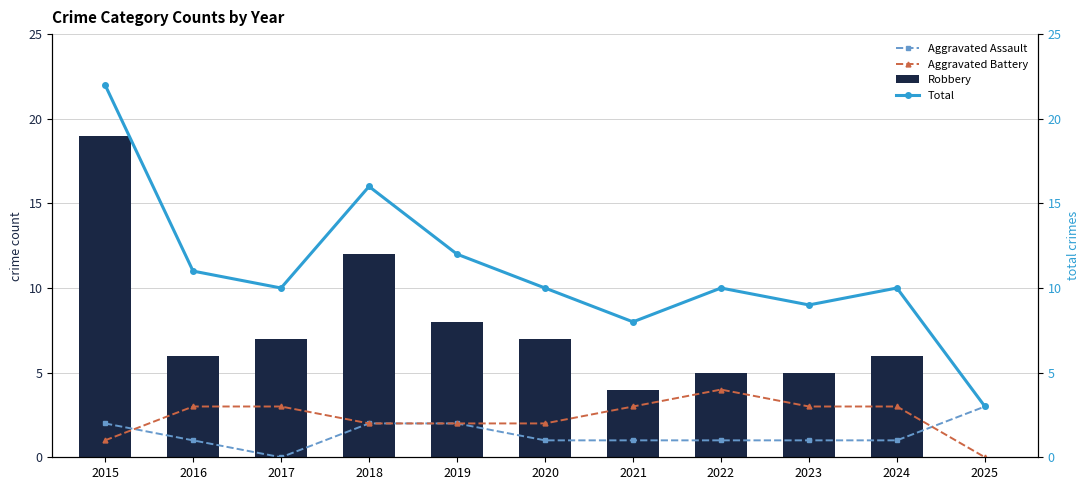

Between 2022 and 2025, which is larger?

2025